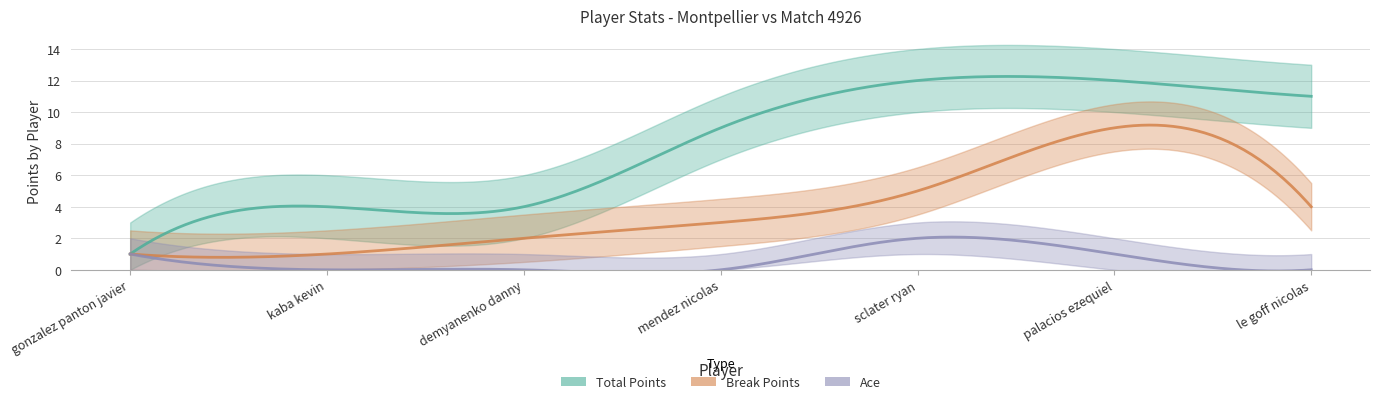

What are all the series names shown in the legend?

Total Points, Break Points, Ace